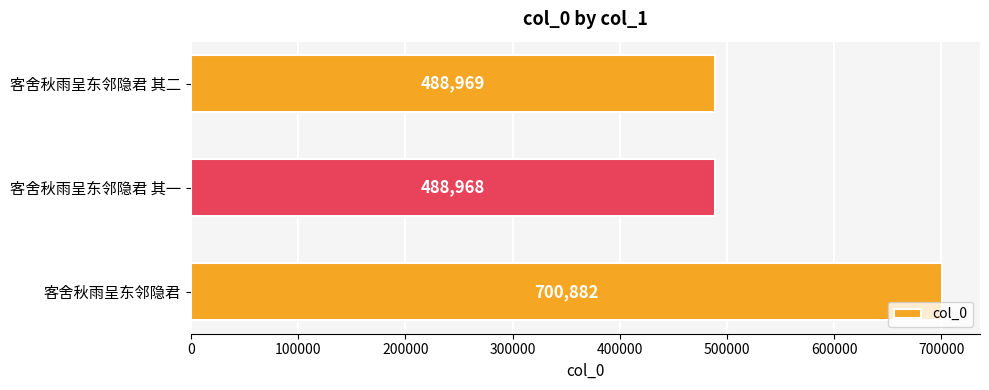

How many bars are there in total?

3